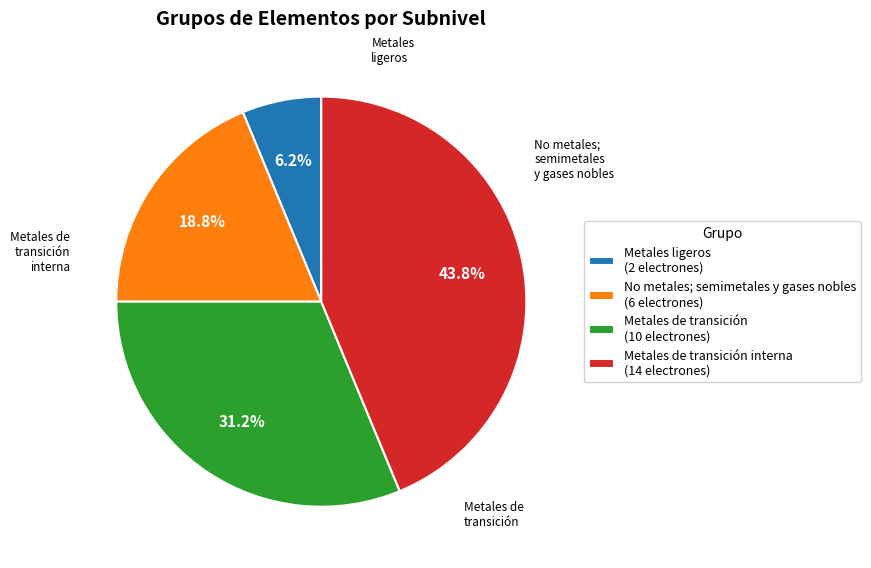

Which slice is the smallest?

Metales ligeros (2 electrones)